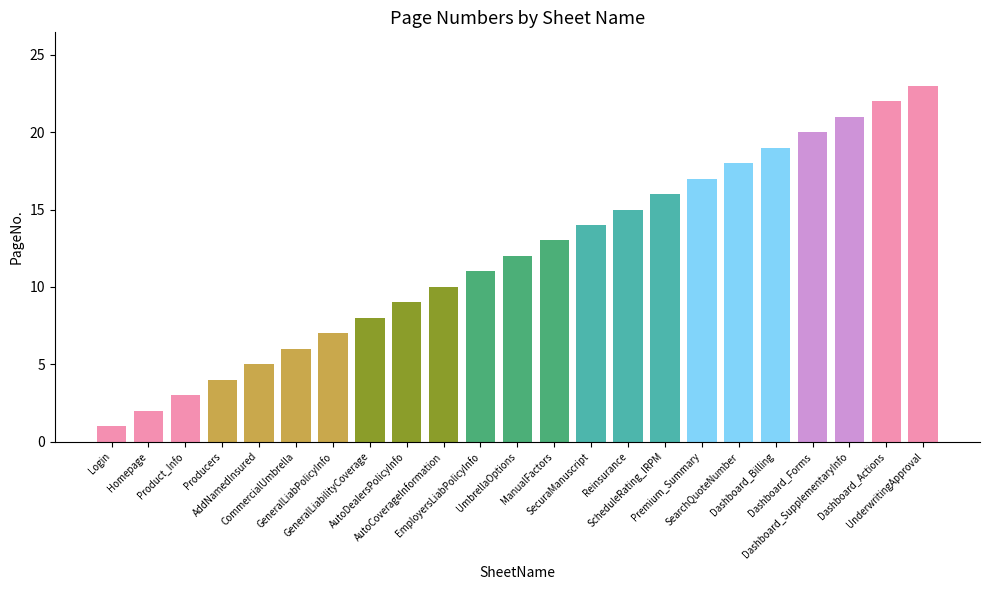

What is the change in value from AutoCoverageInformation to Dashboard_Billing?

+9